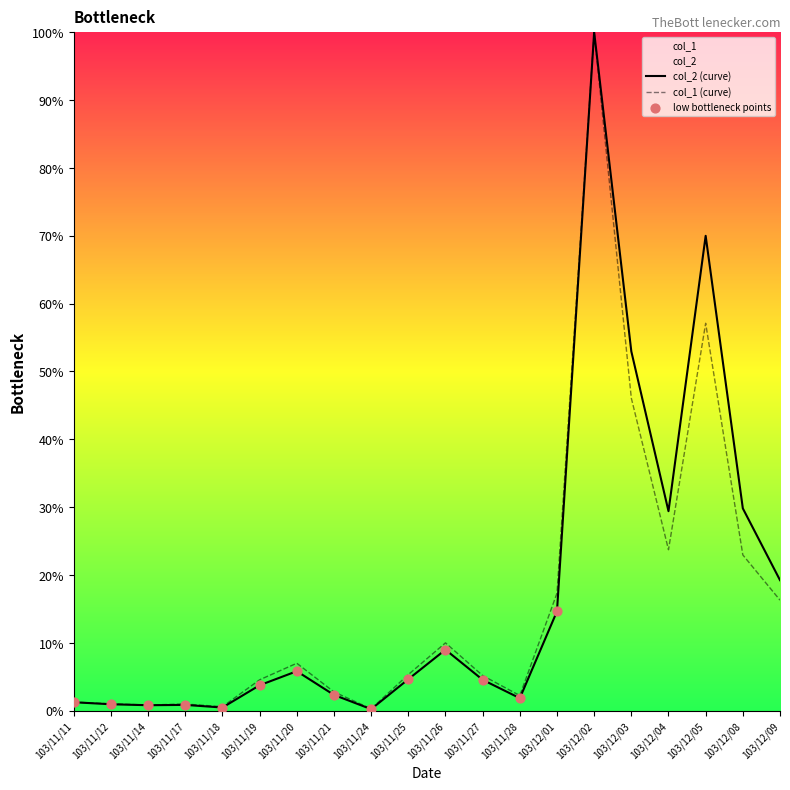

Which series contains the lowest Y value?

col_2